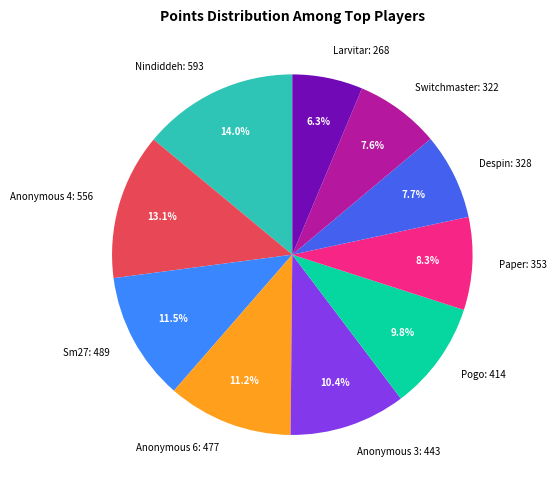

To the nearest percent, what portion does Pogo represent?

10%